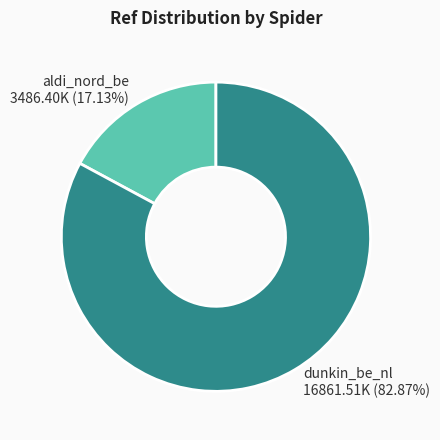

What is the smallest slice in the pie chart?

aldi_nord_be